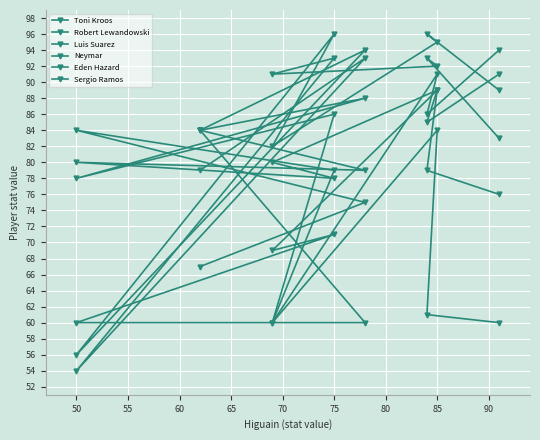

What is the sum of all Luis Suarez values?

667